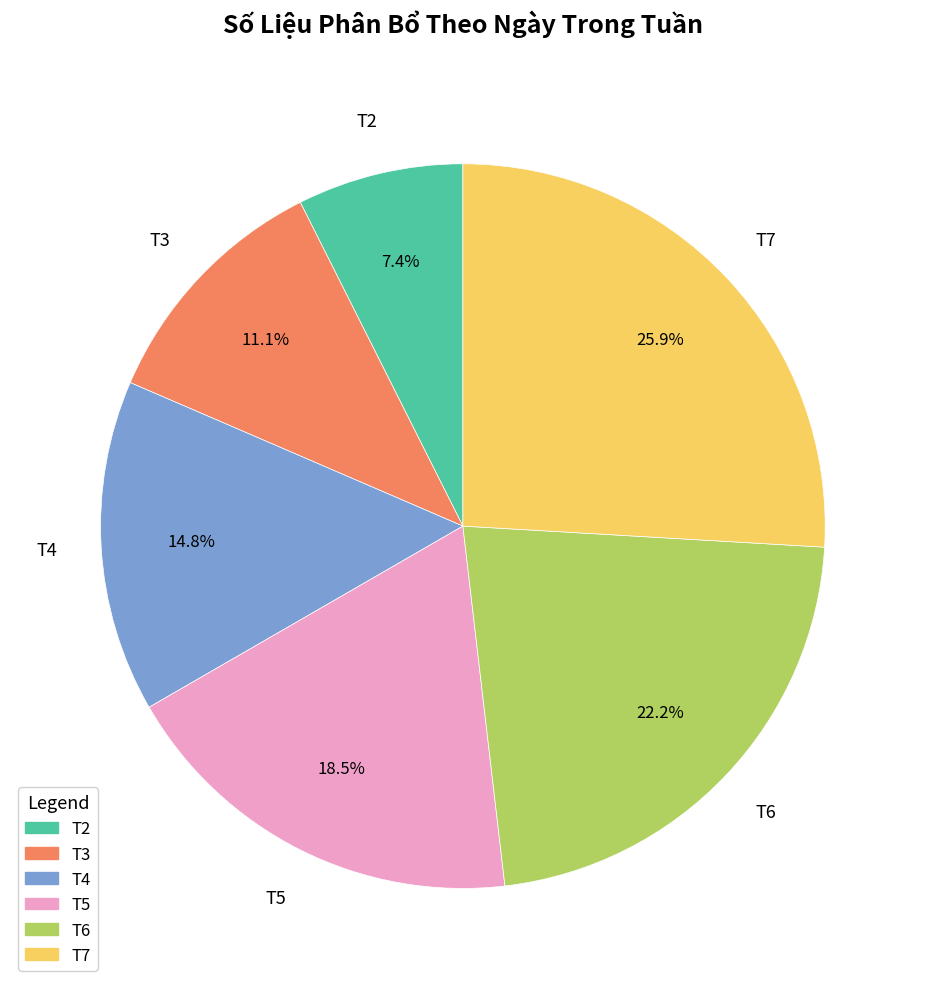

Does any single category account for the majority?

No